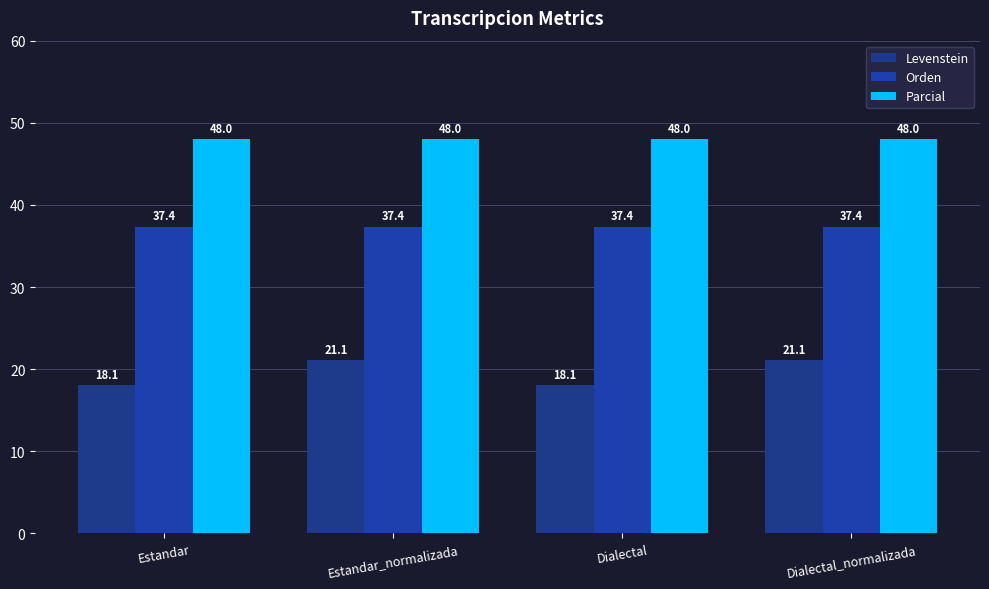

How many groups of bars are there?

4